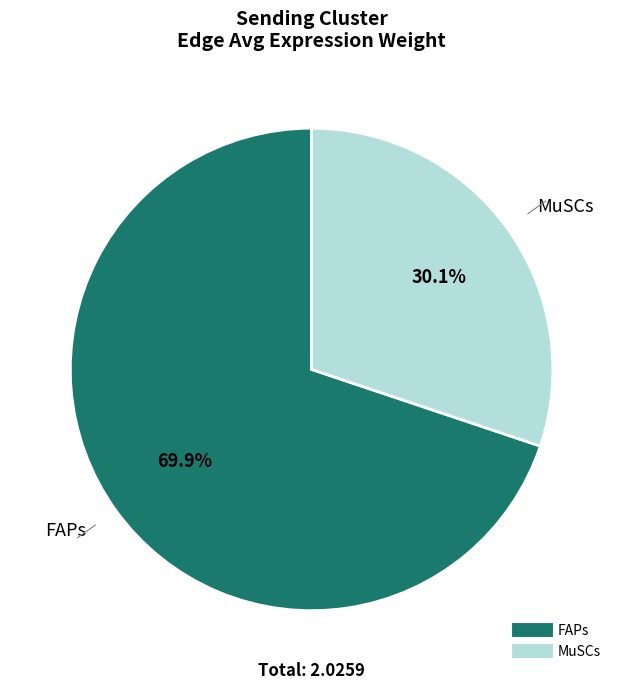

Rank the categories by value from lowest to highest.

MuSCs, FAPs